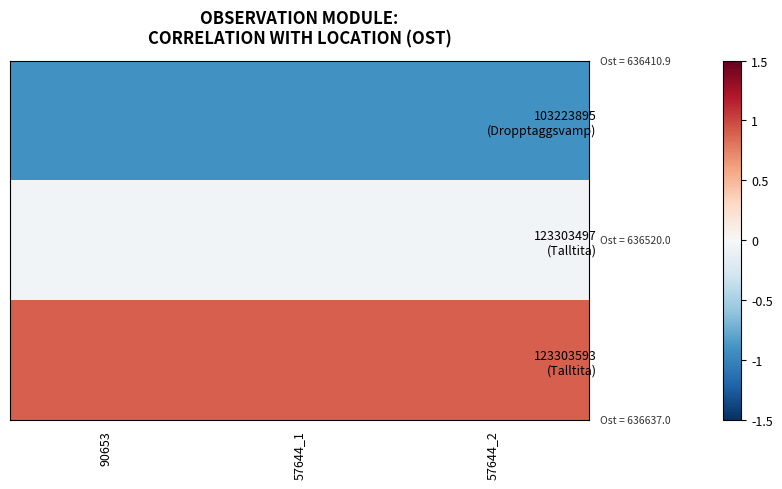

Rank the series at 57644_2 from lowest to highest value.

103223895 (Dropptaggsvamp), 123303497 (Talltita), 123303593 (Talltita)